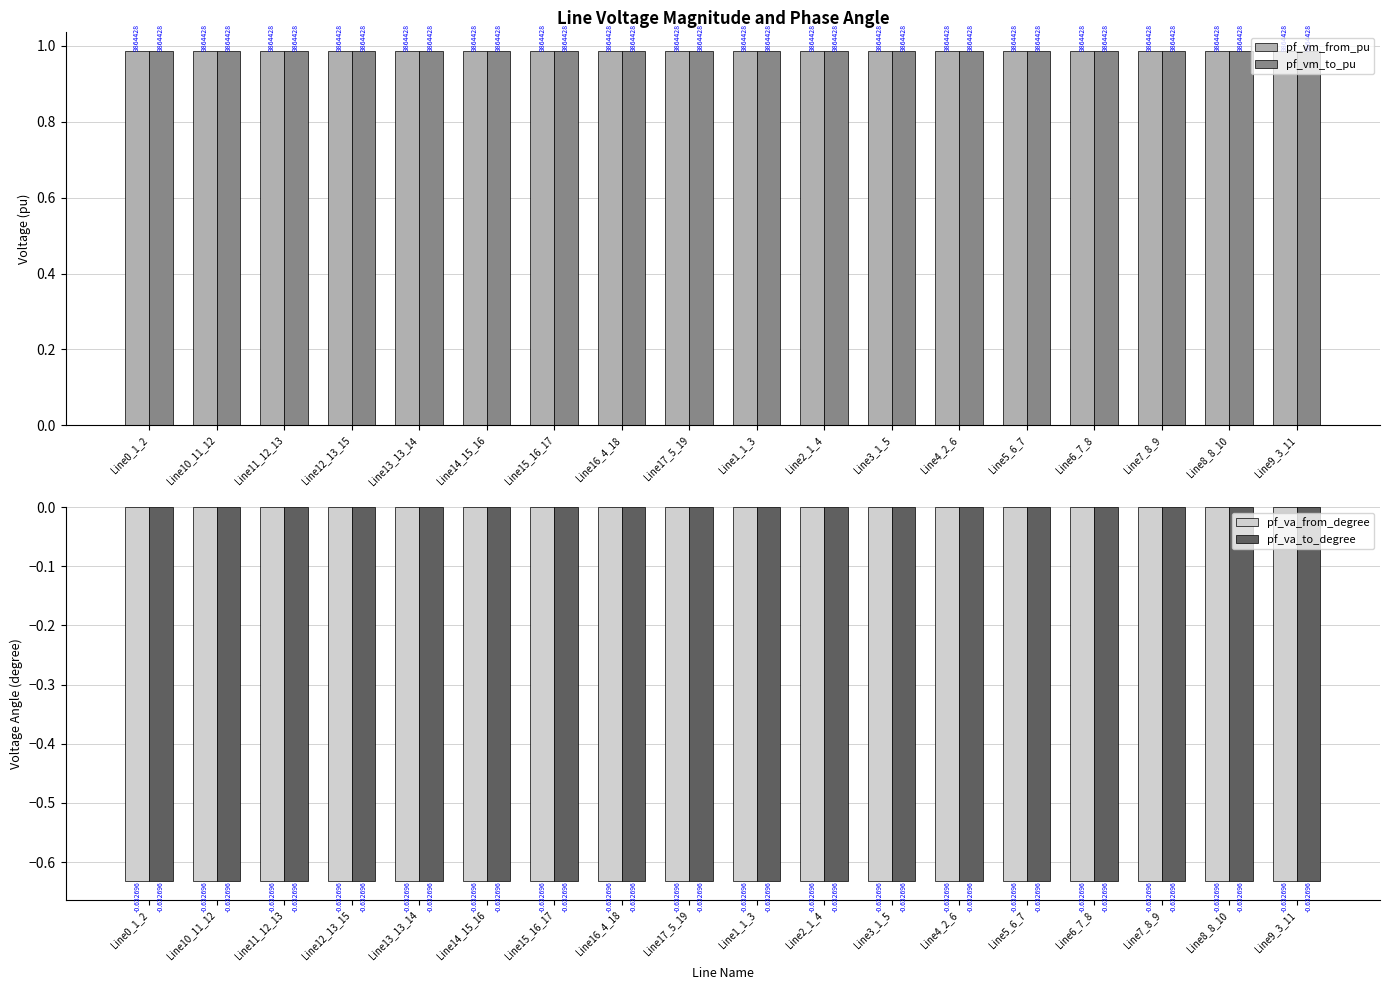

What is the greatest value displayed?

1.0